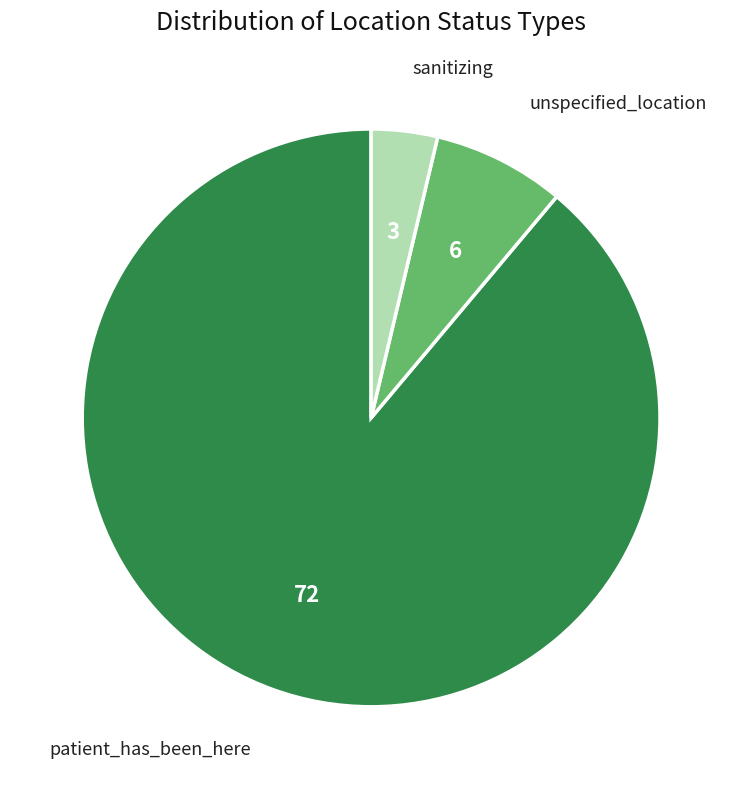

Which category has the smallest portion of the pie?

sanitizing